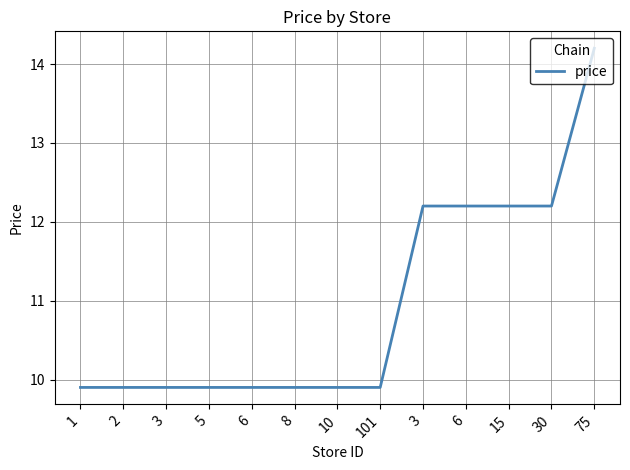

The value at 10 is 17.2. True or false?

False